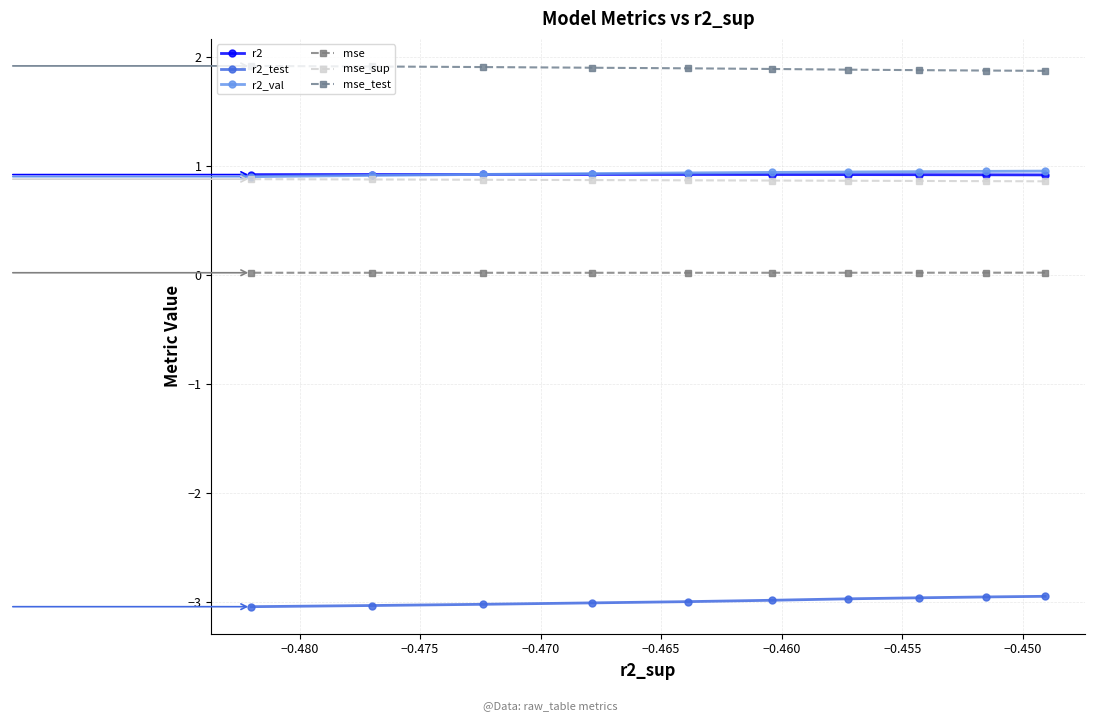

Rank the series by their maximum value, from highest to lowest.

mse_test, r2_val, r2, mse_sup, mse, r2_test